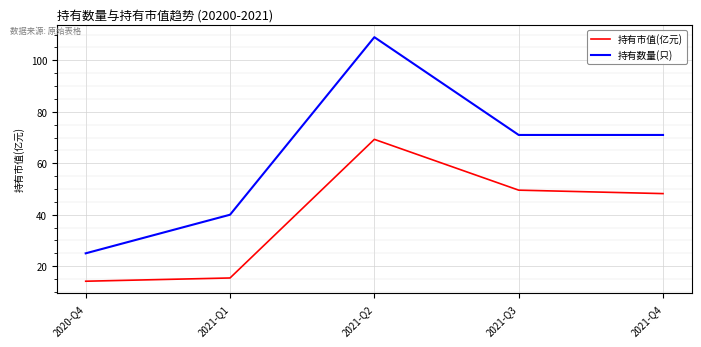

True or false: 持有市值(亿元) and 持有数量(只) intersect in this chart.

False